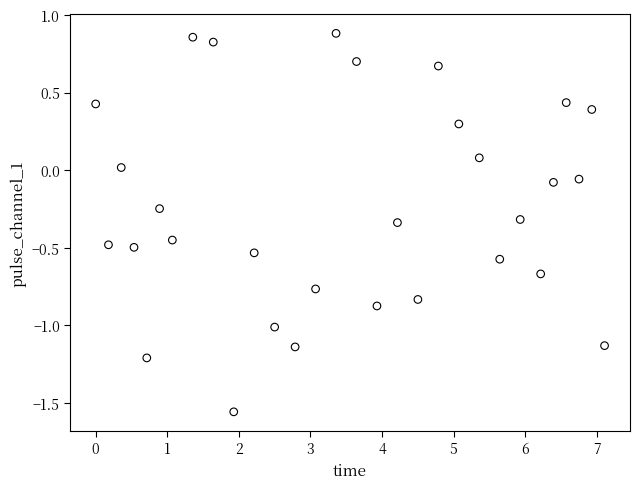

What is the range of X values (max minus min)?

7.1